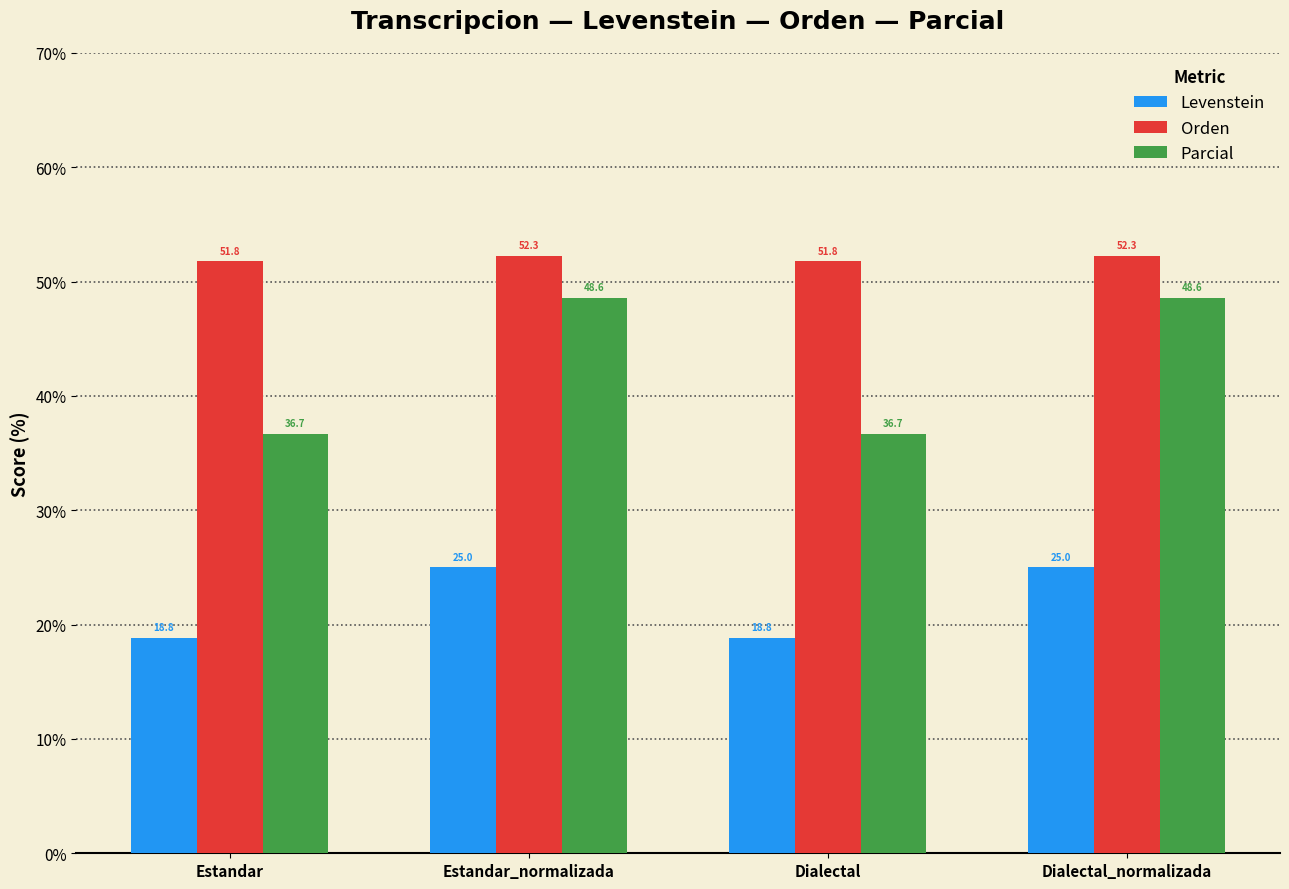

What is the label of the 4th bar from the left?

Dialectal_normalizada